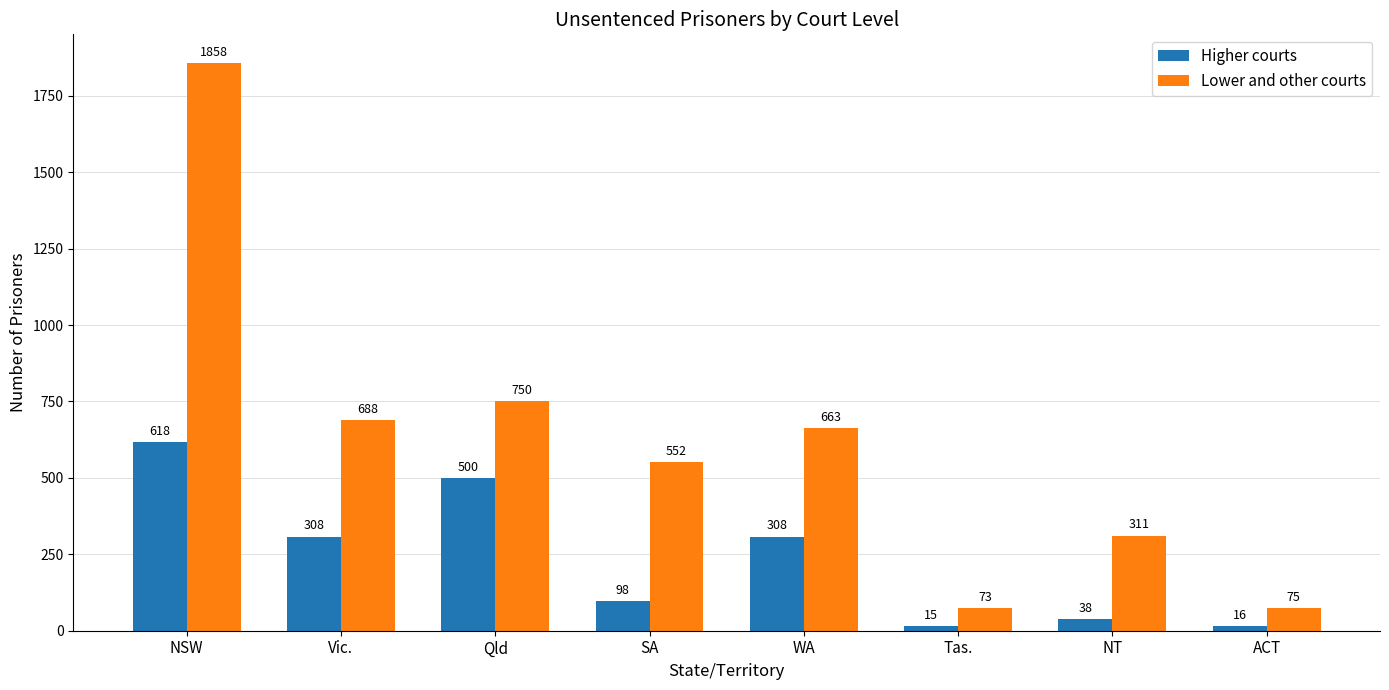

At which label does Higher courts reach its minimum?

Tas.